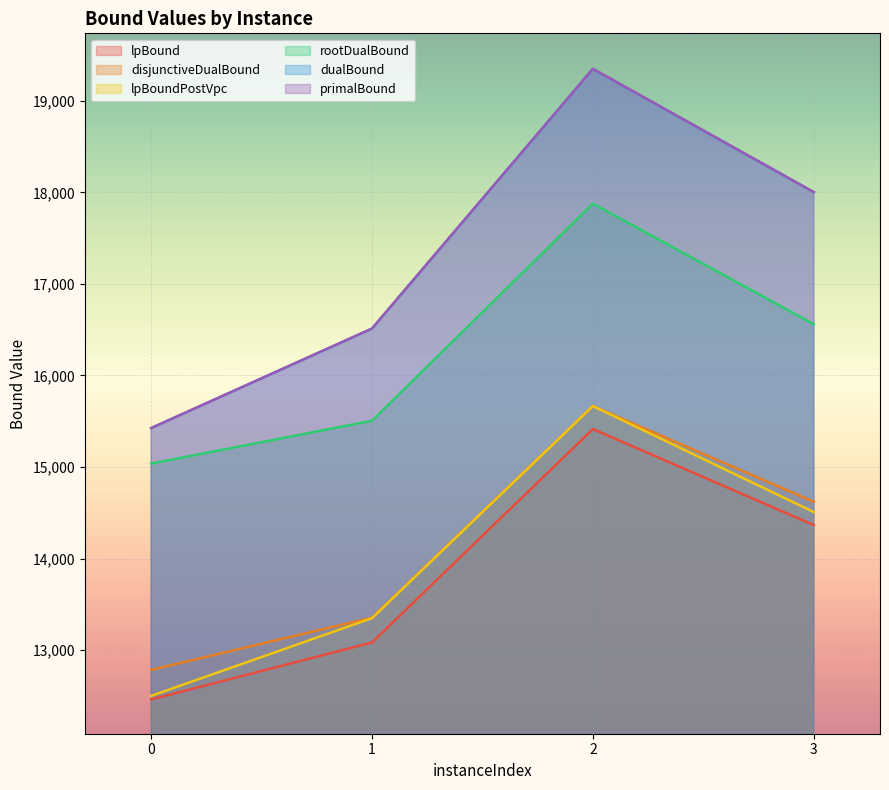

True or false: dualBound and lpBound intersect in this chart.

False